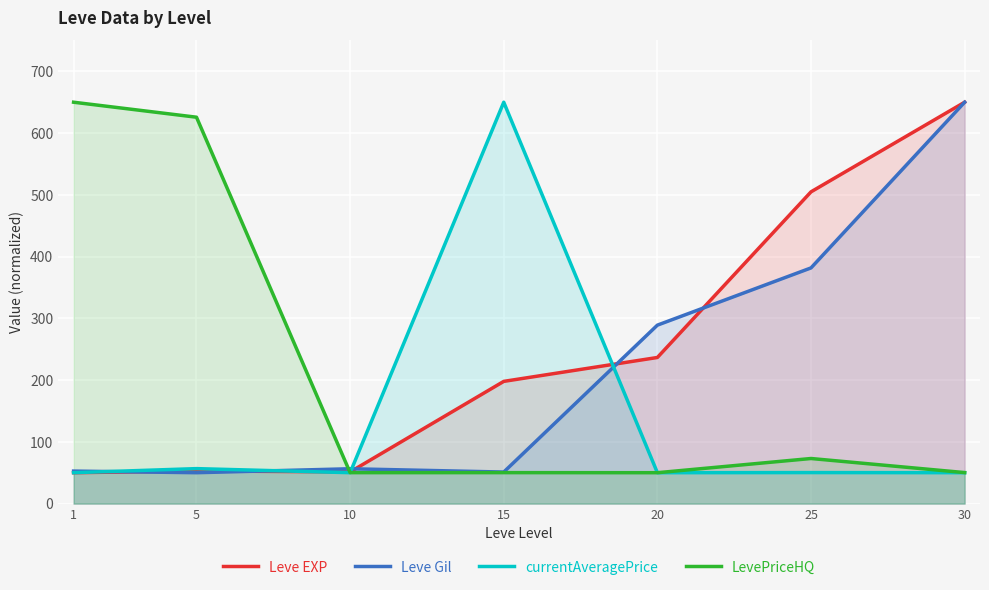

The value of Leve Gil at 1 is 91.7. True or false?

False